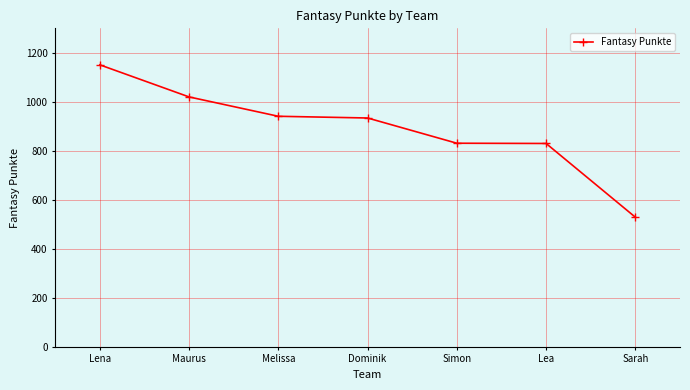

Between Dominik and Lena, which is larger?

Lena